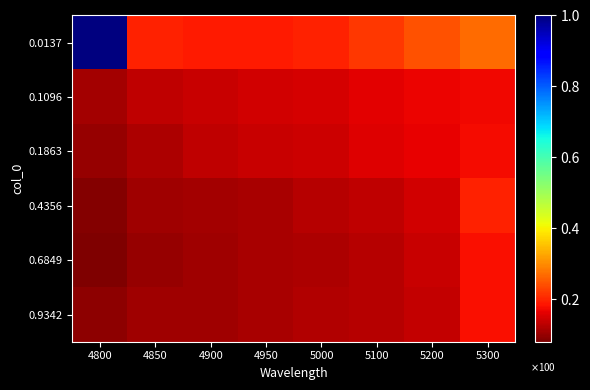

What is the smallest value displayed?

0.1